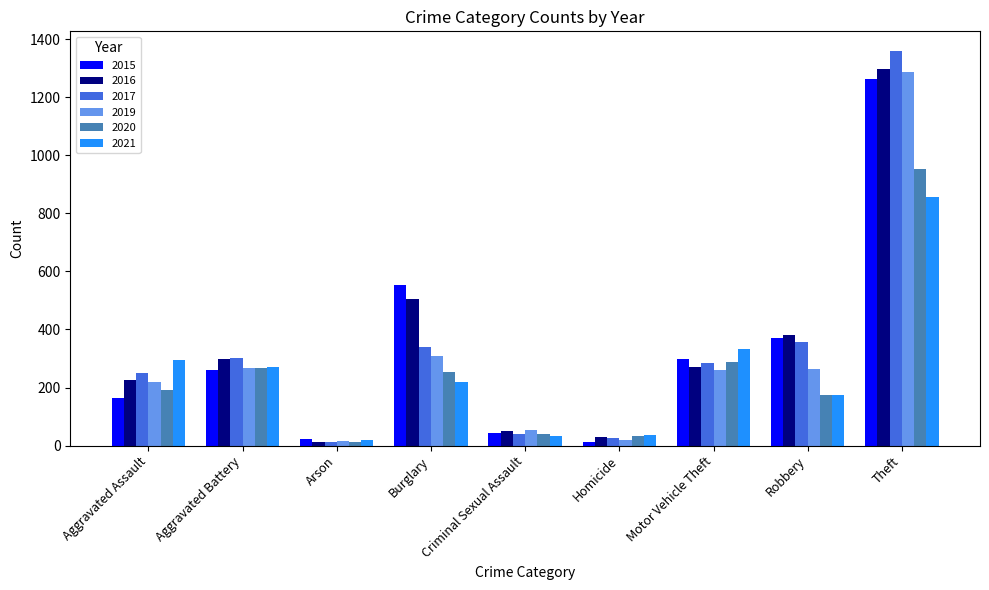

What is the average value of the 2021 series?

249